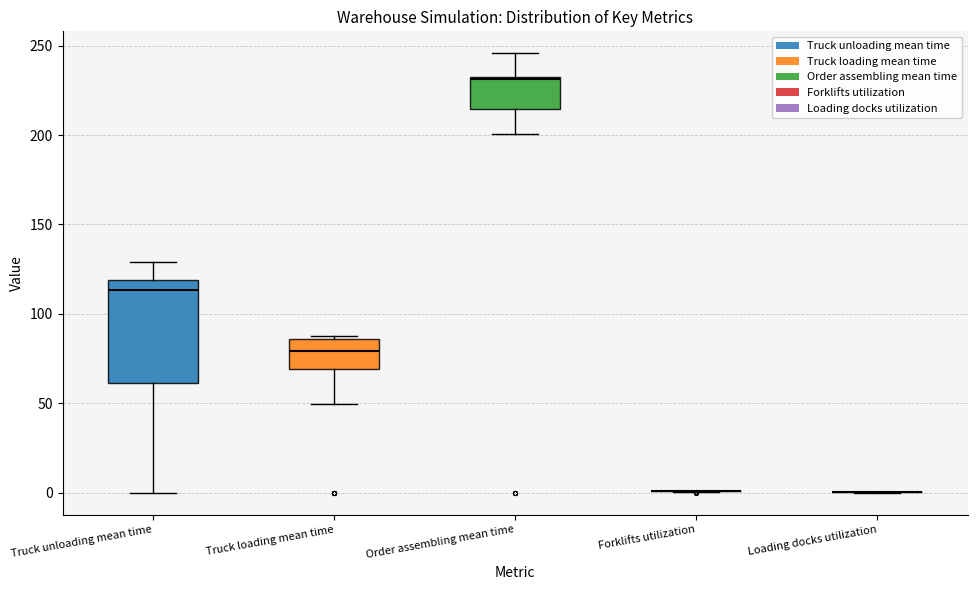

Which box is the tallest, from its lower edge to its upper edge?

Truck unloading mean time